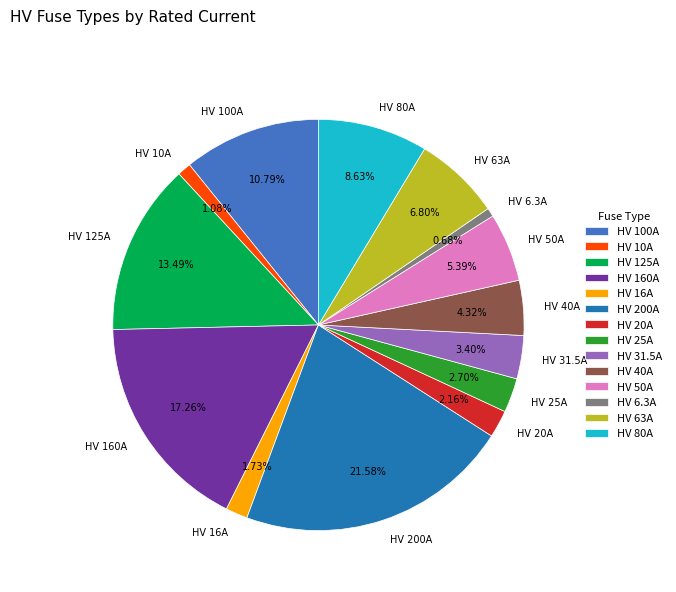

What percentage is NOT represented by HV 31.5A?

96.6%